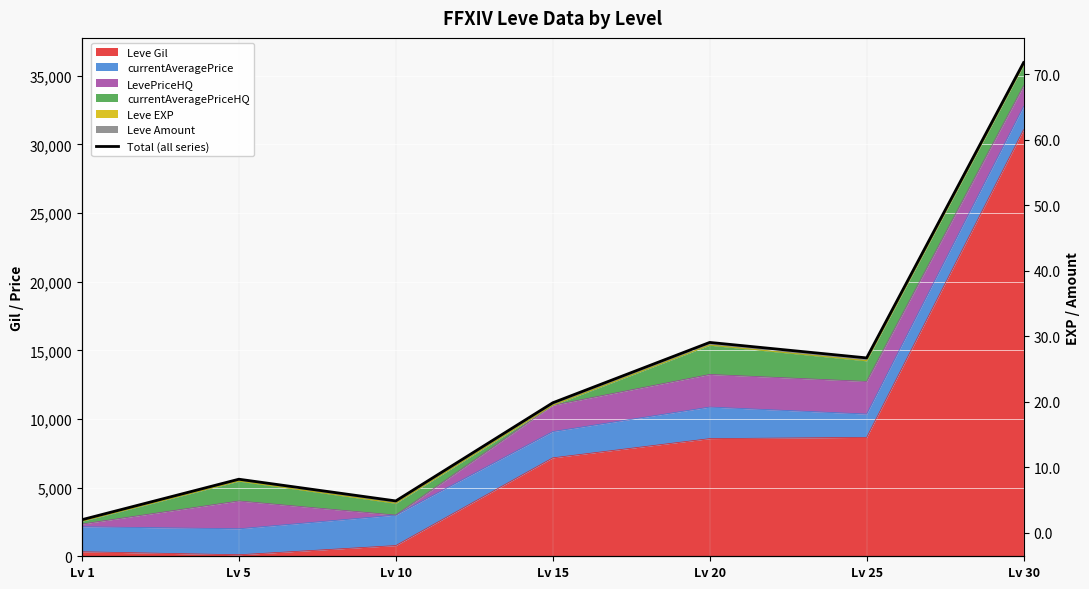

What is the sum of all values?

89474